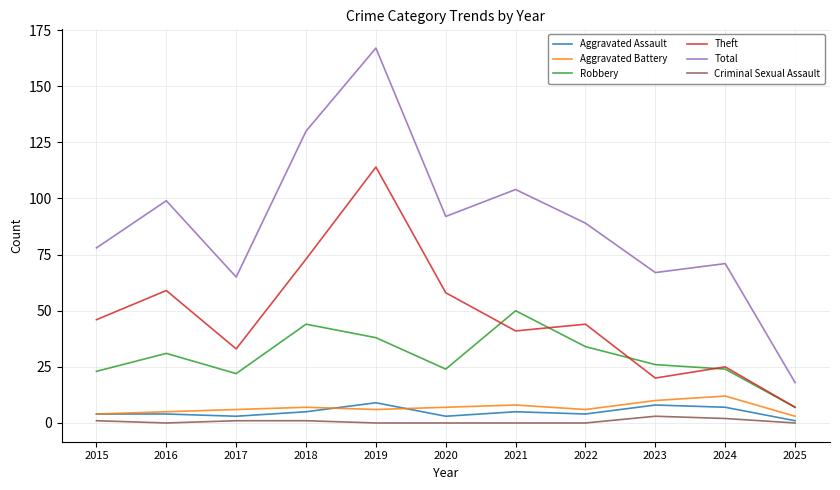

What is the difference between the maximum and minimum values in the Theft series?

107